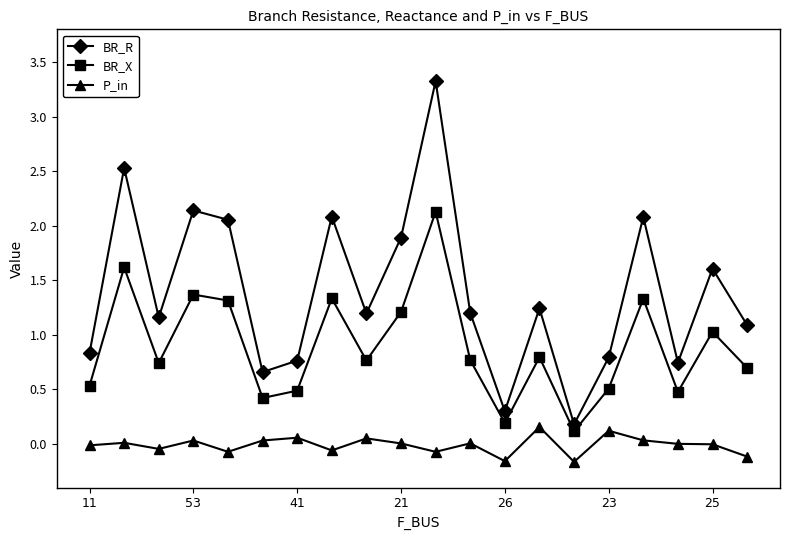

What is the difference between the maximum and second lowest values in the BR_R series?

3.0